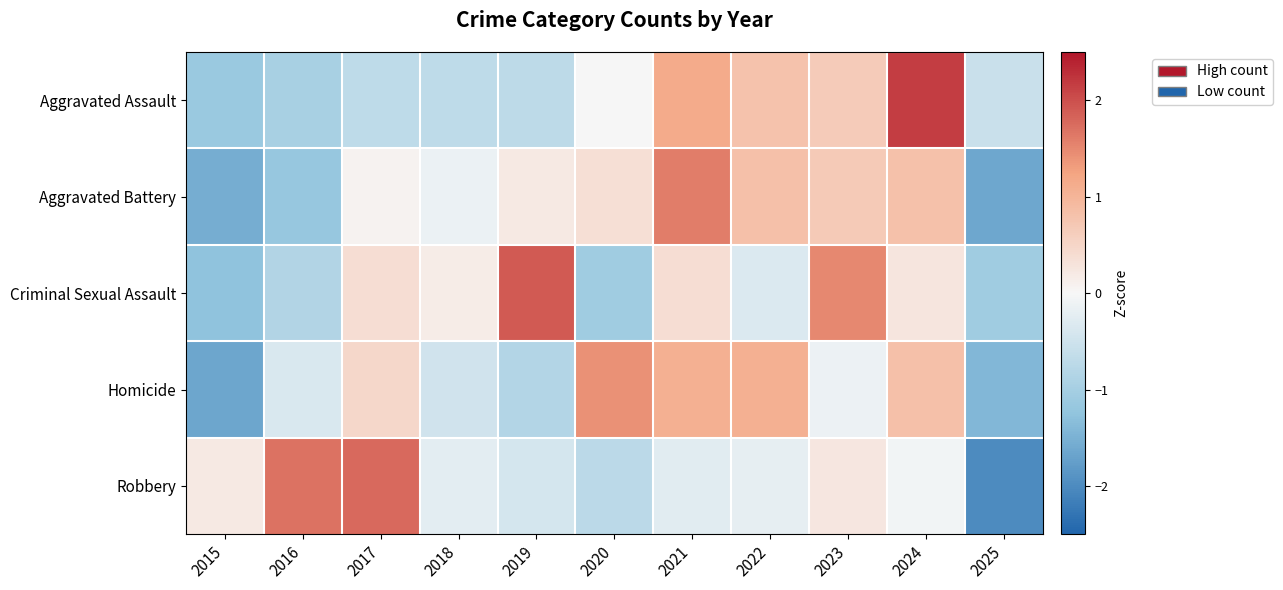

What is the greatest value displayed?

2.2